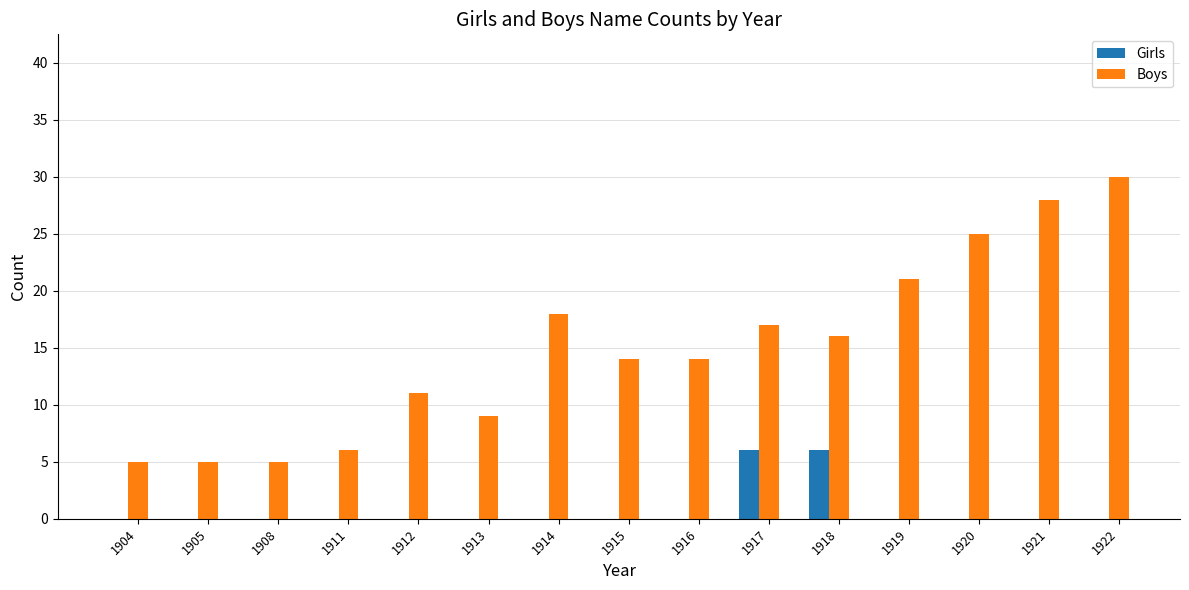

Reading left to right, transcribe all the data shown in this chart.

Girls: 1904=0	1905=0	1908=0	1911=0	1912=0	1913=0	1914=0	1915=0	1916=0	1917=6	1918=6	1919=0	1920=0	1921=0	1922=0
Boys: 1904=5	1905=5	1908=5	1911=6	1912=11	1913=9	1914=18	1915=14	1916=14	1917=17	1918=16	1919=21	1920=25	1921=28	1922=30